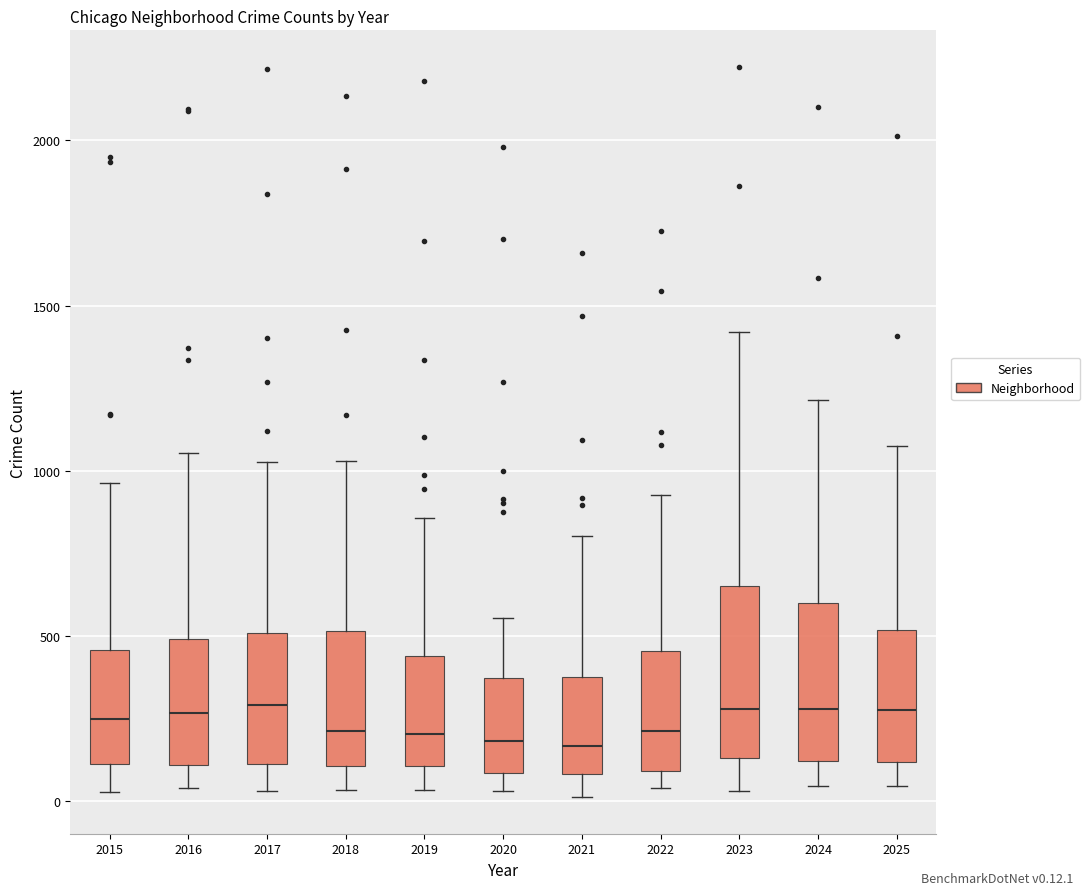

Where does the upper whisker of the box at x = 2023 end on the y-axis? The values are not printed on the chart, so give them approximately, as read against the axis.

1400